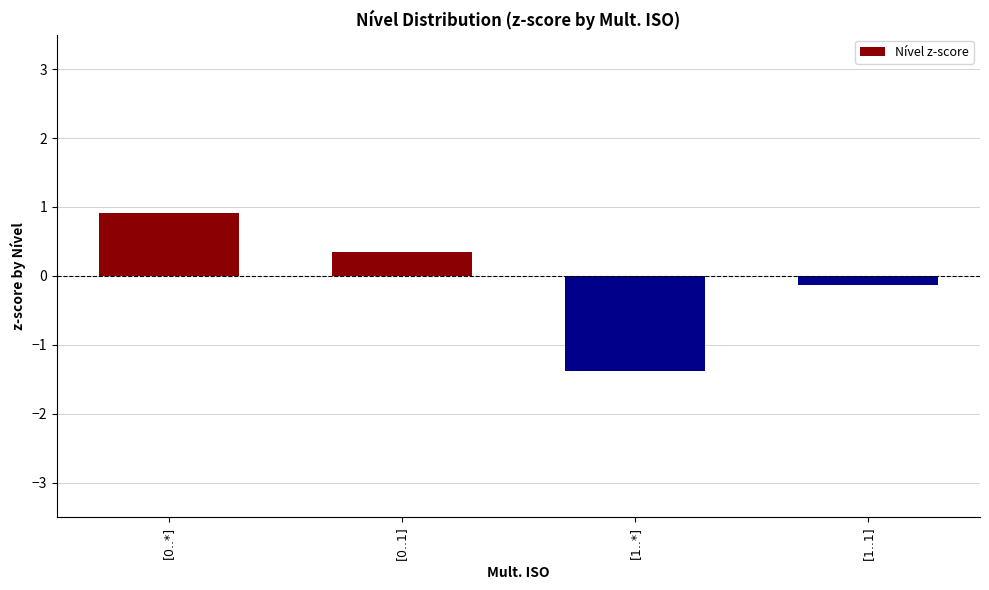

The chart shows a value of -0.8 at [1..*]. True or false?

False